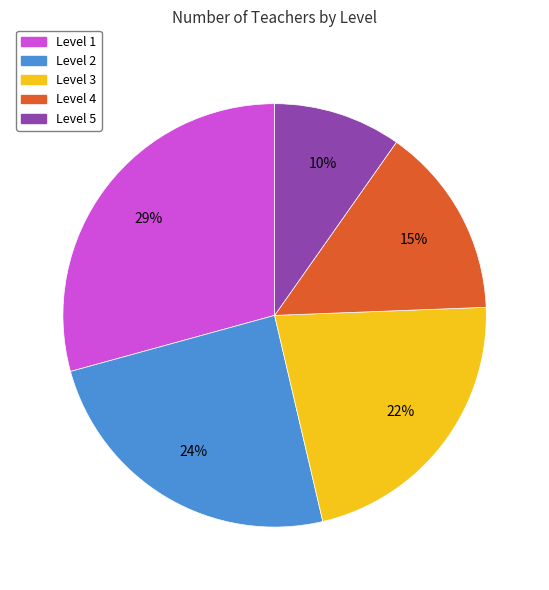

How many segments does this pie chart have?

5